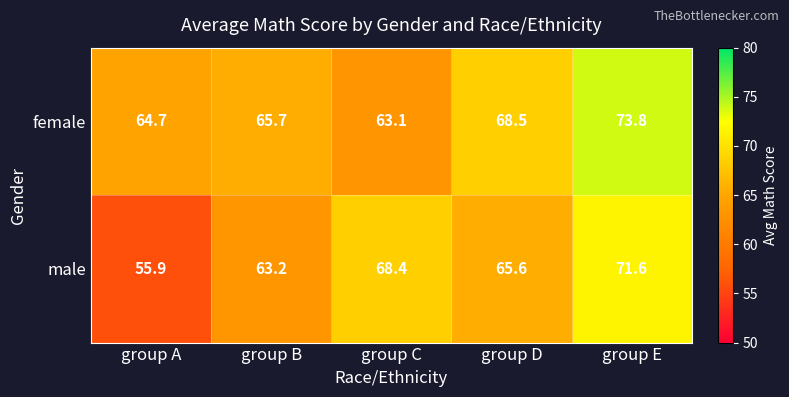

Is it true that male equals 71.6 at group E?

True